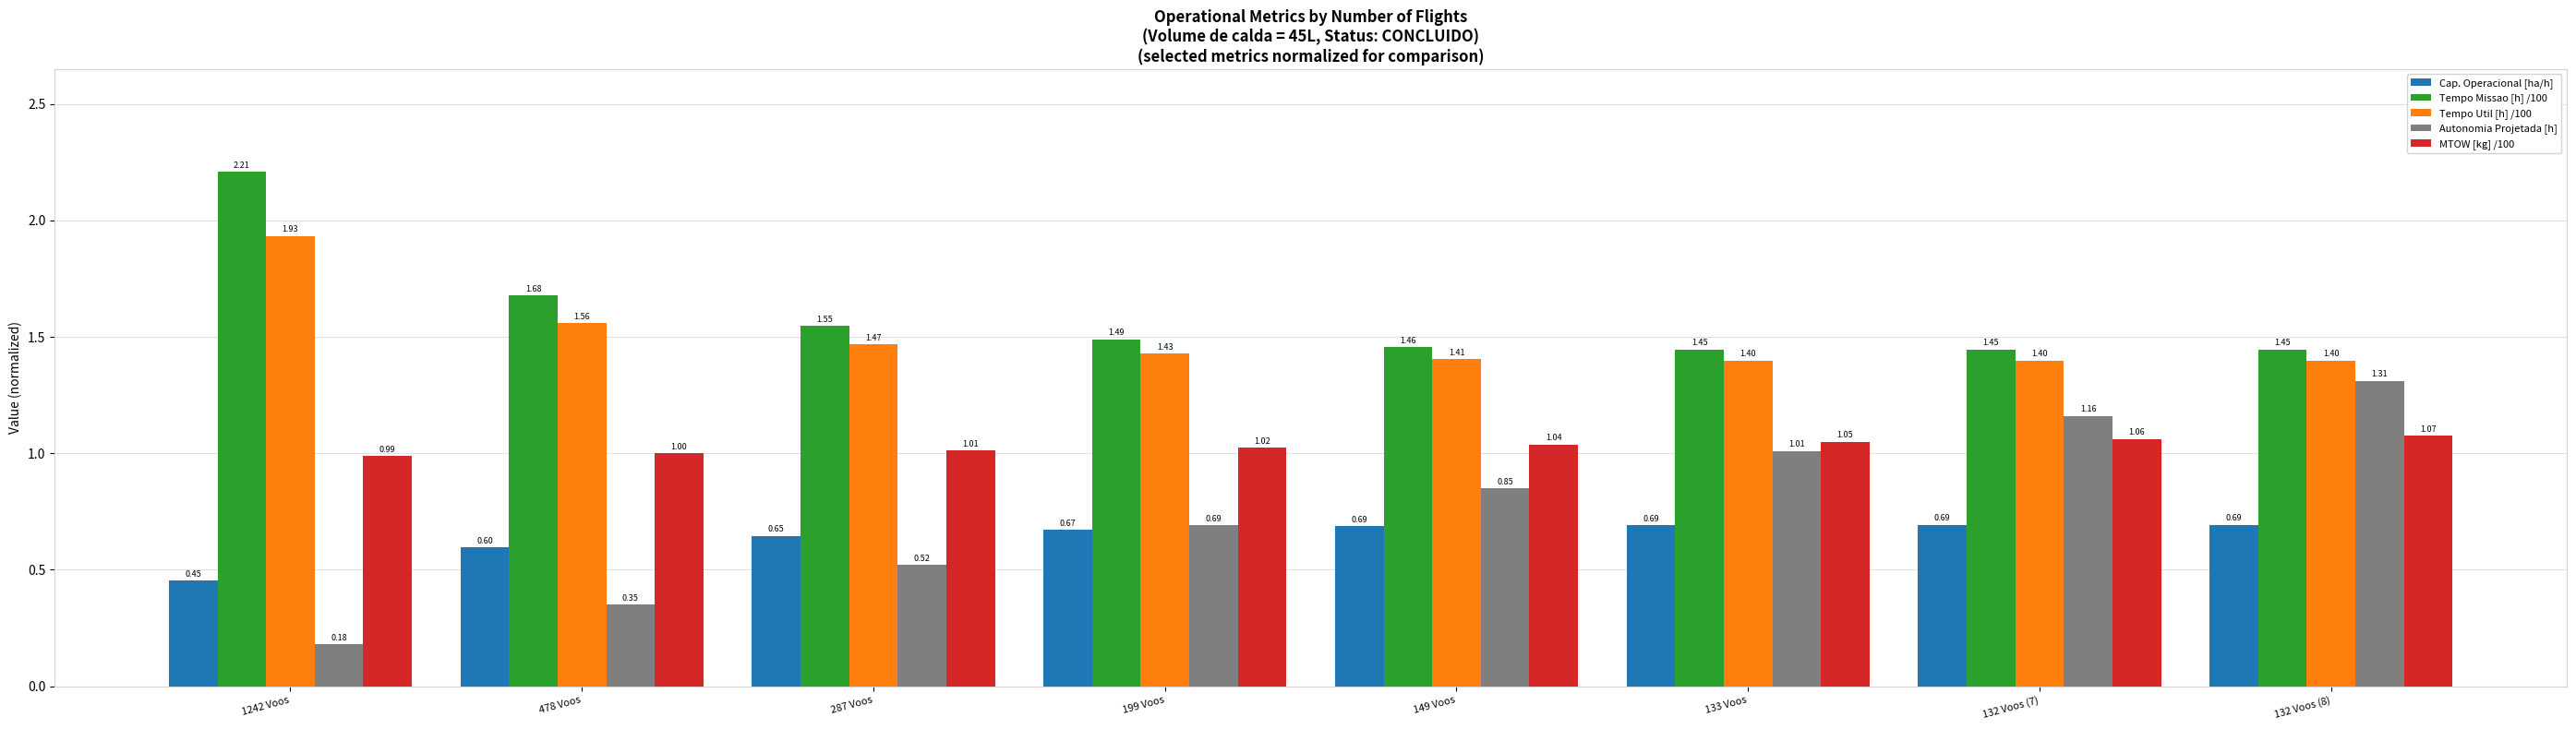

List the series in order of their peak value, highest first.

Tempo Missao [h] /100, Tempo Util [h] /100, Autonomia Projetada [h], MTOW [kg] /100, Cap. Operacional [ha/h]